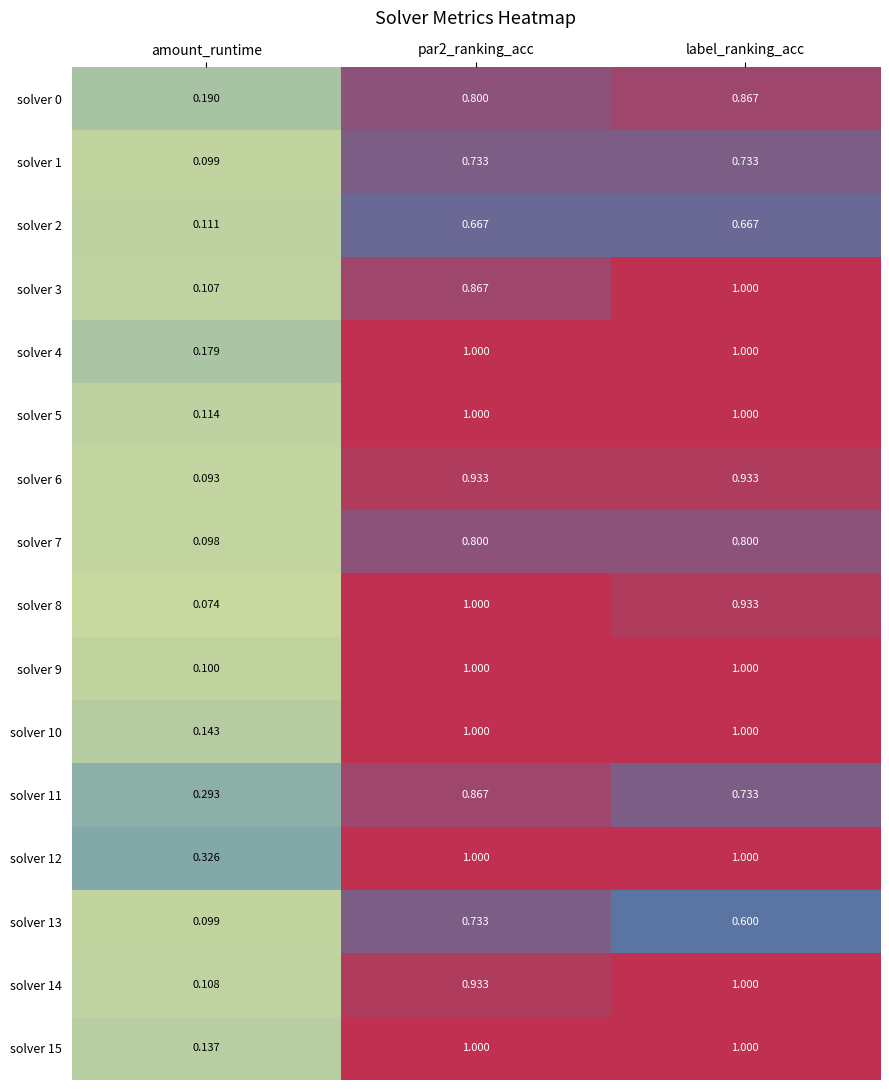

Is the value of solver 8 at label_ranking_acc greater than the value of solver 2 at amount_runtime?

Yes